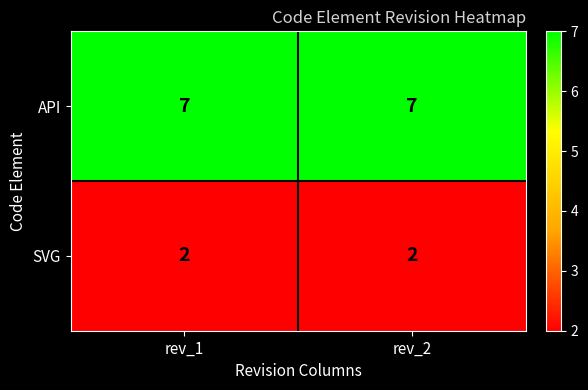

True or false: SVG has a value of 0 at rev_1.

False